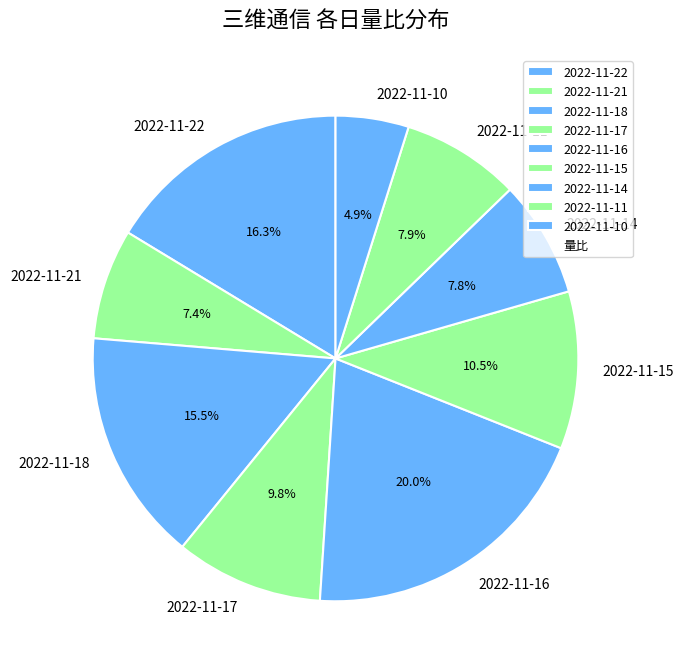

Count the number of slices in the pie.

9